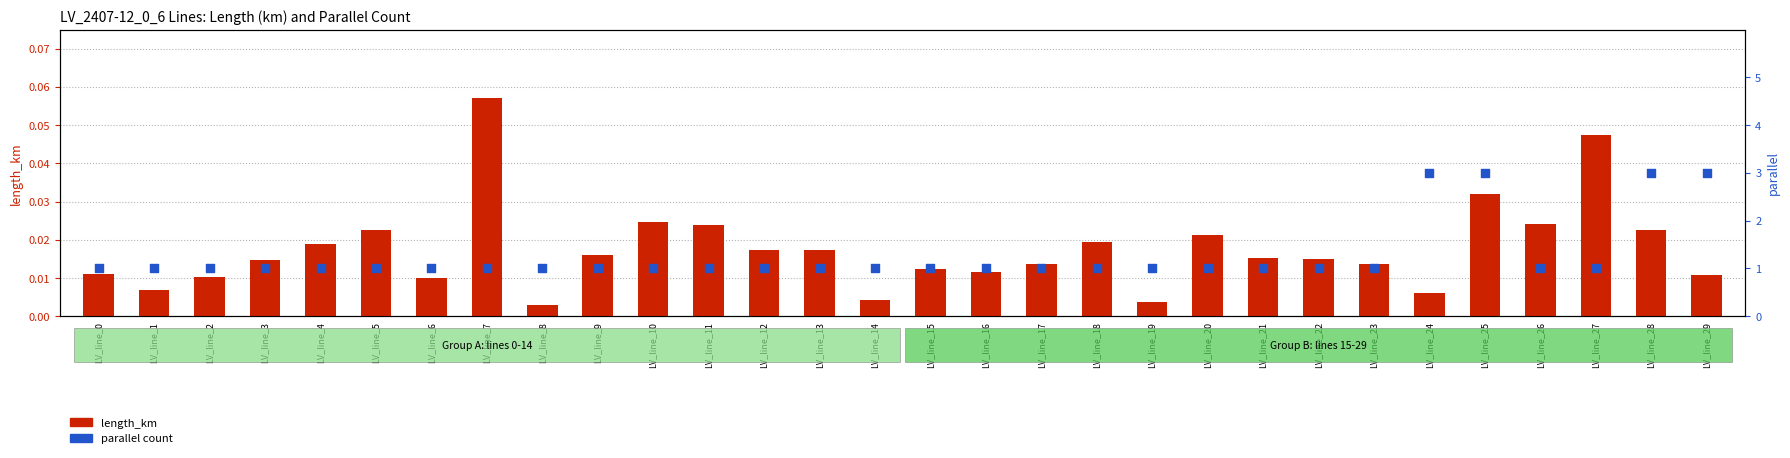

What is the total value across all series at LV_line_20?

1.0